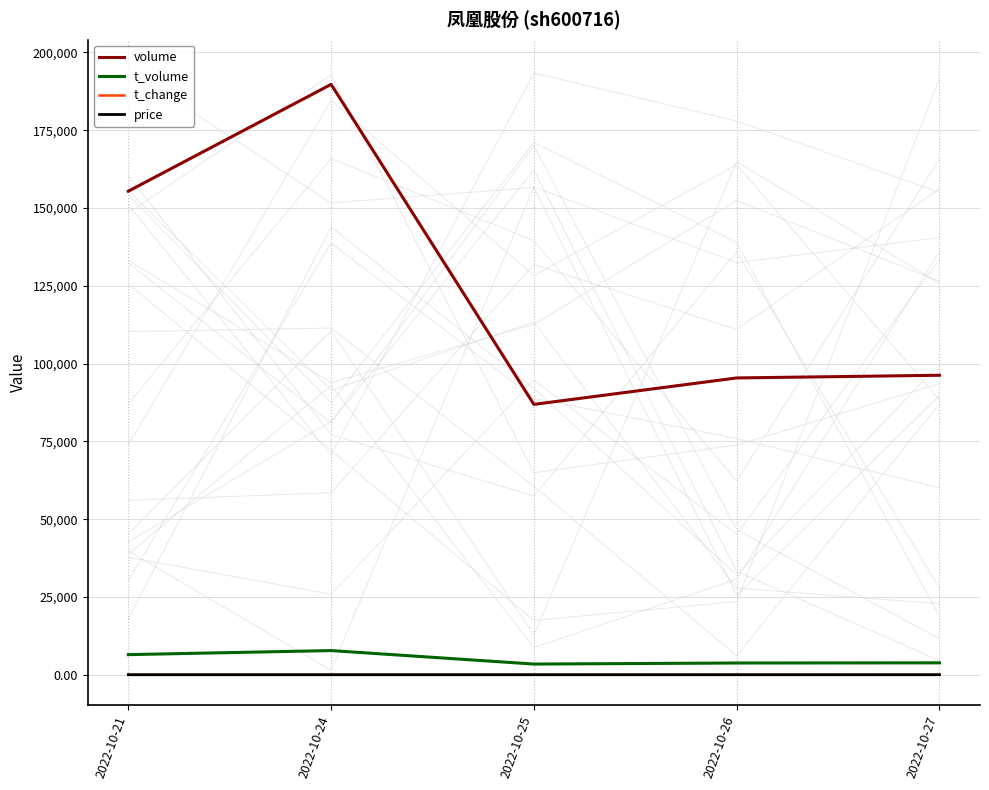

What is the maximum value for t_volume?

7770.0